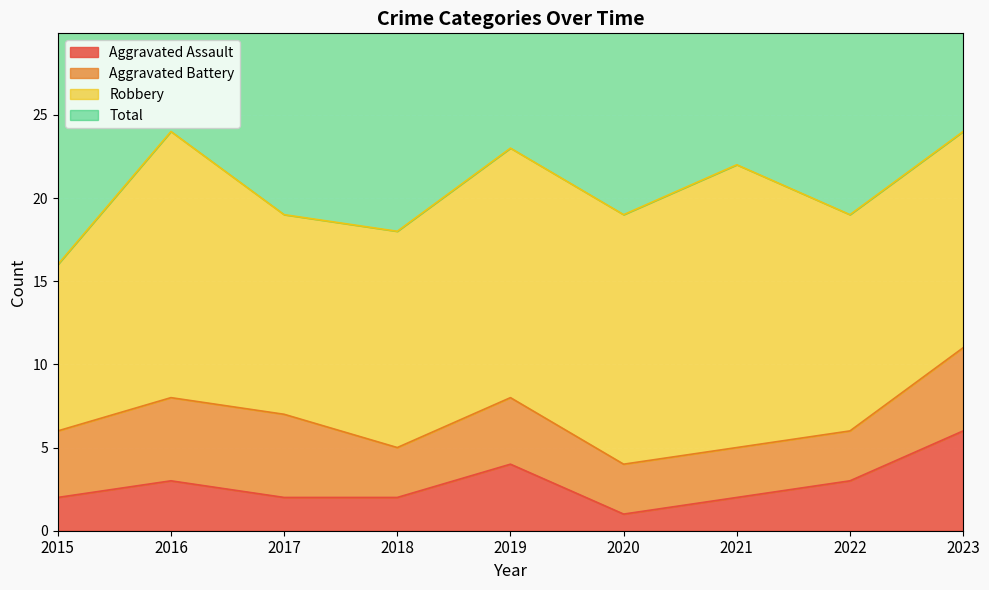

Is it true that Aggravated Assault equals 2 at 2019?

False